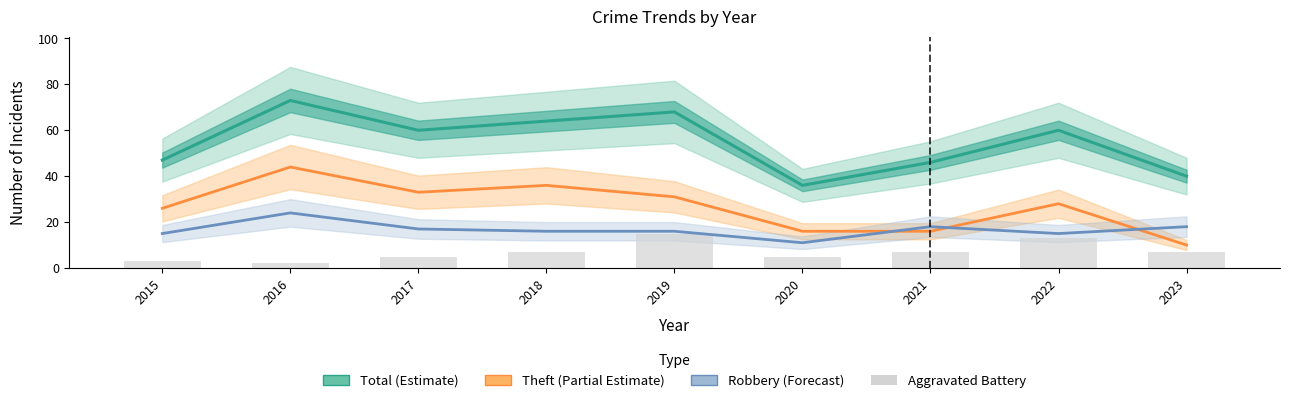

What value does the Theft (Partial Estimate) series have at 2023, to the nearest 10?

10